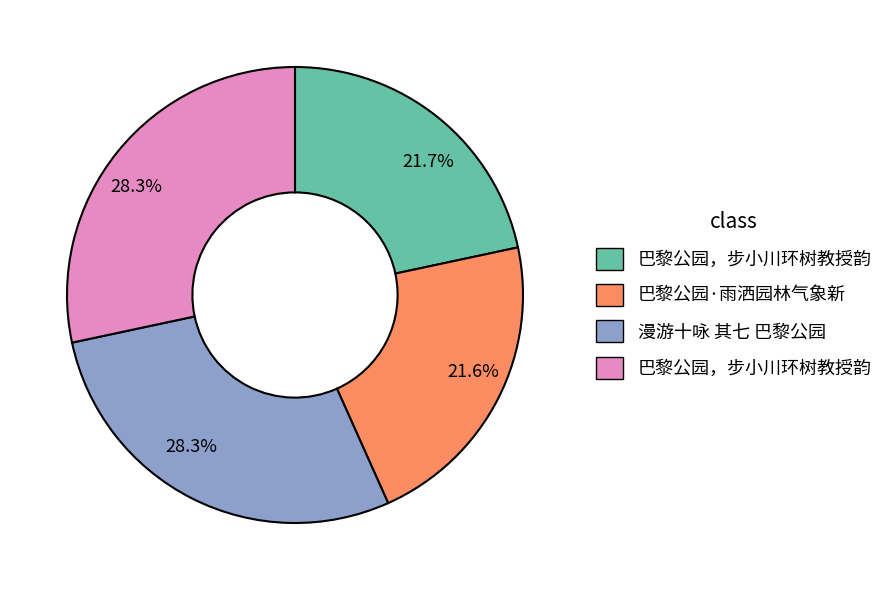

Count the number of slices in the pie.

4